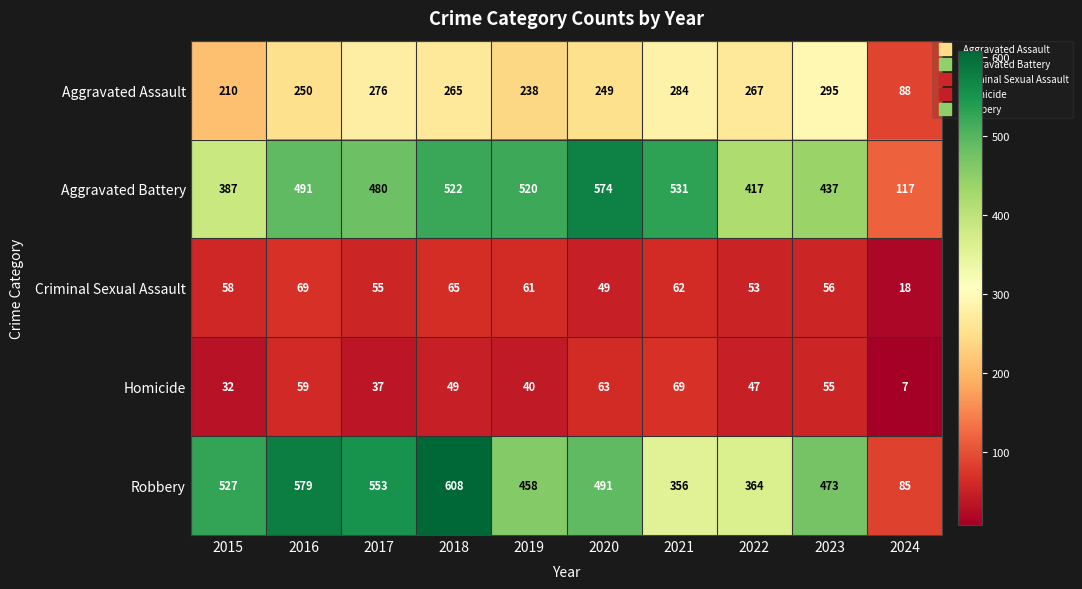

Which series changed the most between 2017 and 2018?

Robbery